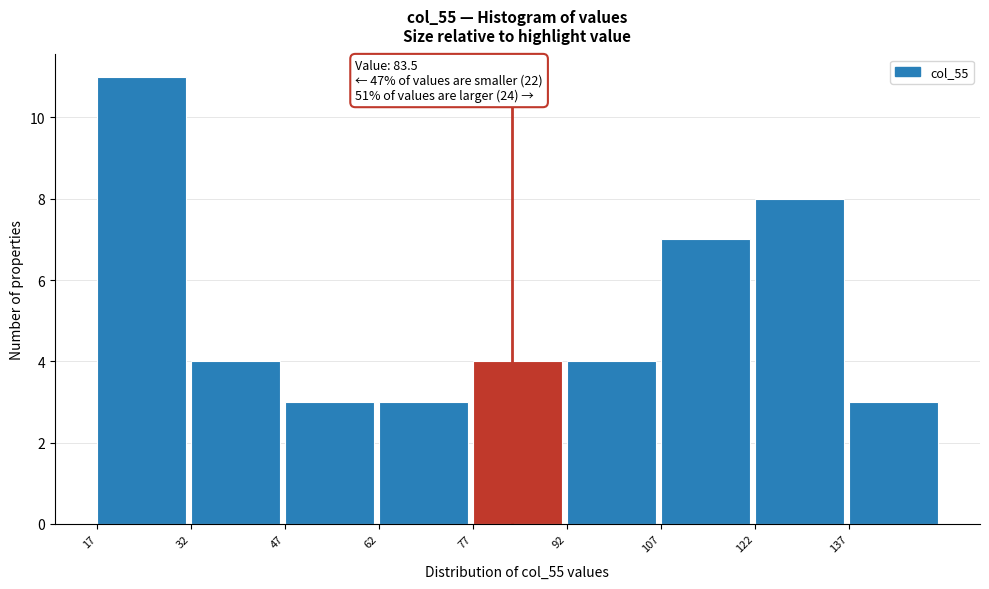

Which range on the x-axis has the tallest bar?

18 to 32